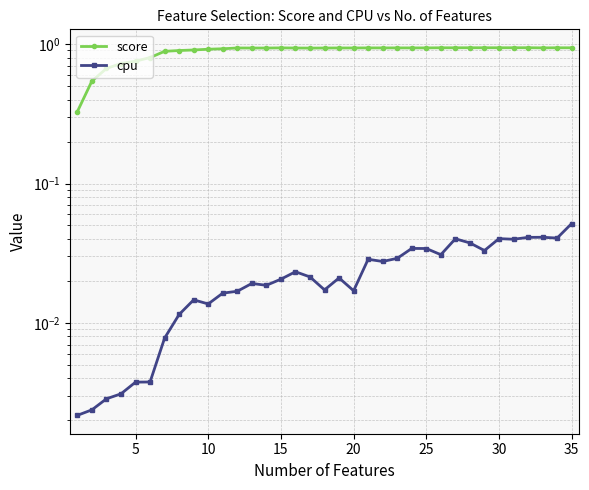

How many interior local peaks does the cpu series have?

9